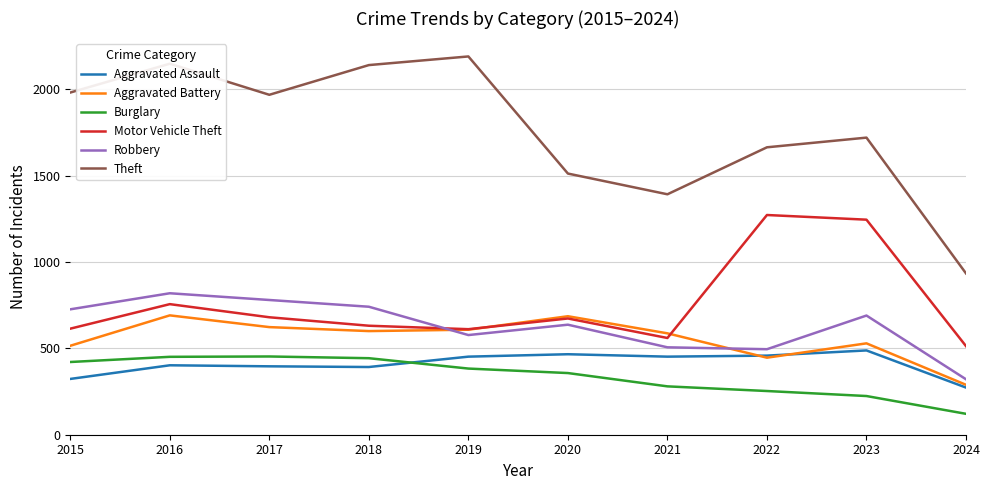

The value of Motor Vehicle Theft at 2018 is 1131. True or false?

False